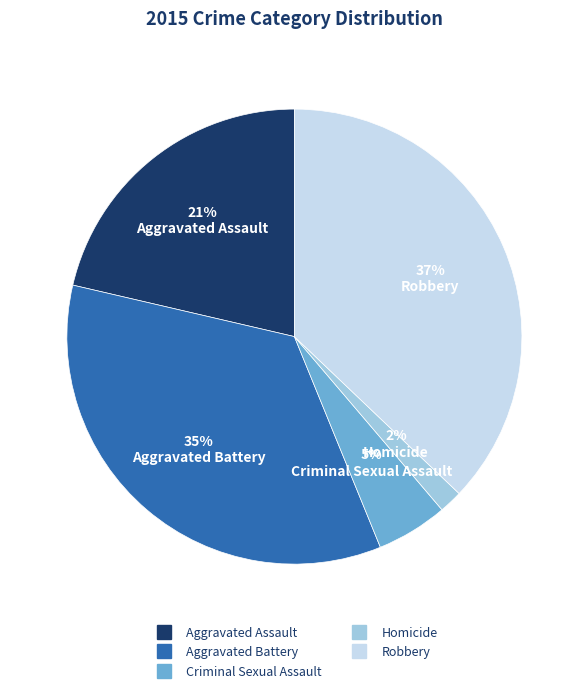

True or false: Criminal Sexual Assault accounts for 1% of the total.

False